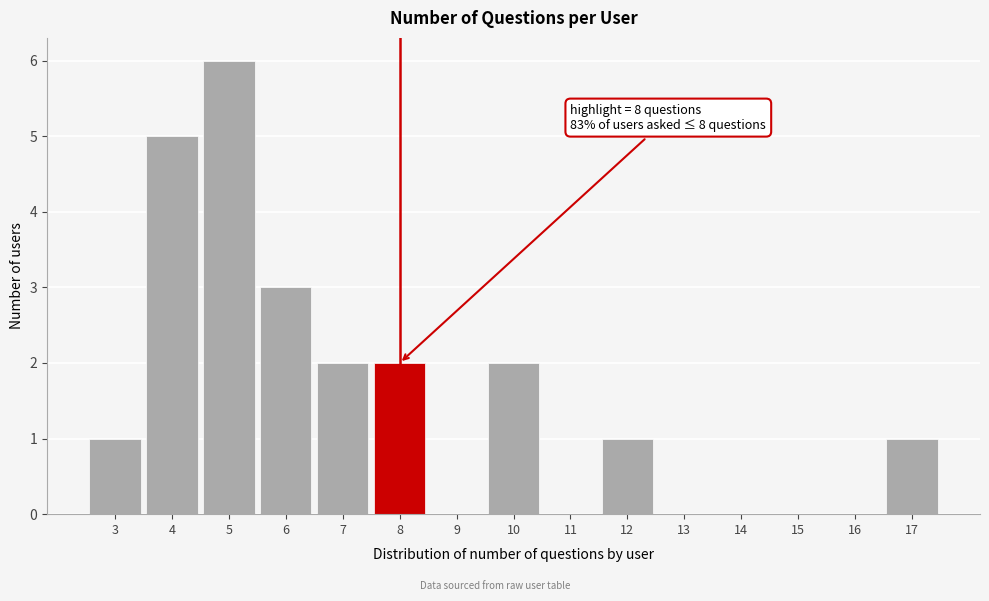

Reading left to right, what are all the values shown in this chart?

3=1	4=5	5=6	6=3	7=2	8=2	9=0	10=2	11=0	12=1	13=0	14=0	15=0	16=0	17=1